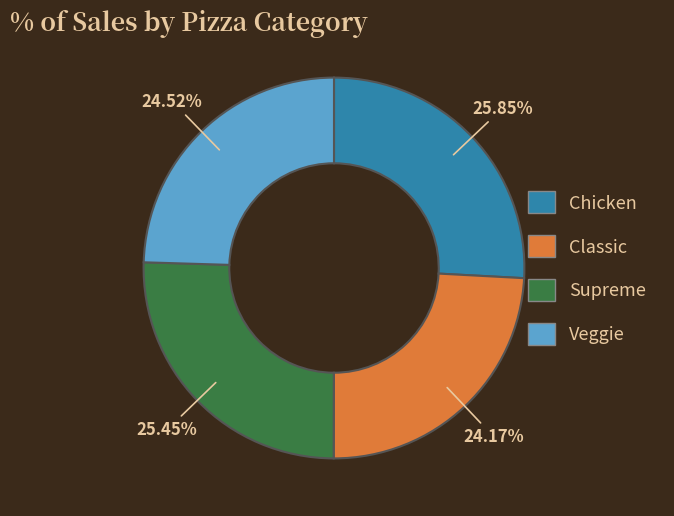

Is there any slice that represents more than half of the pie?

No